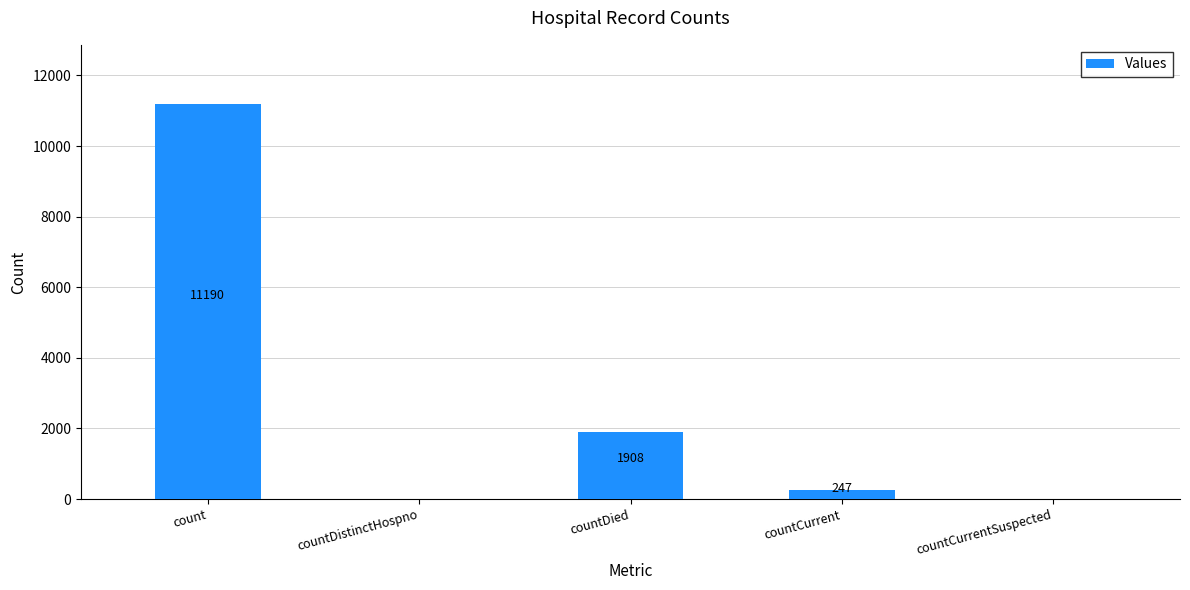

Are the bars horizontal?

No